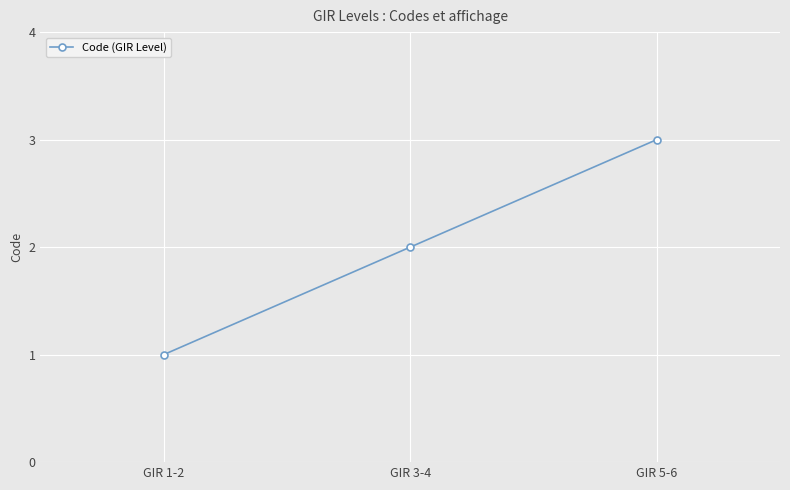

What is the sum of the values at GIR 5-6 and GIR 3-4?

5